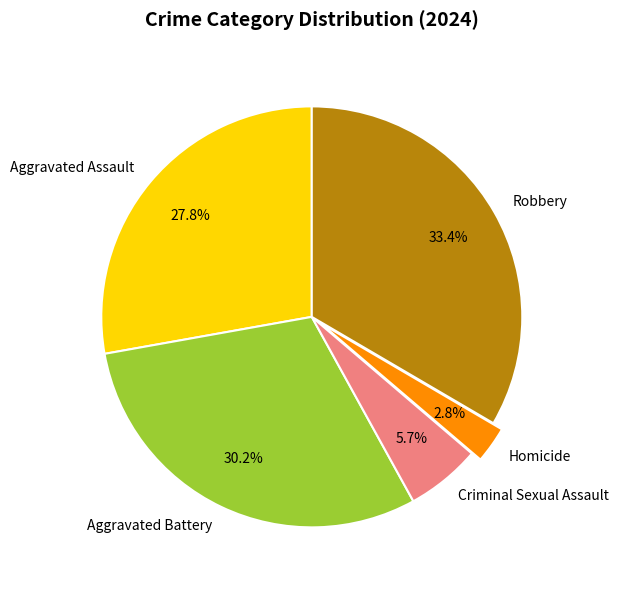

To the nearest percent, what is the combined percentage of Robbery and Aggravated Battery?

64%